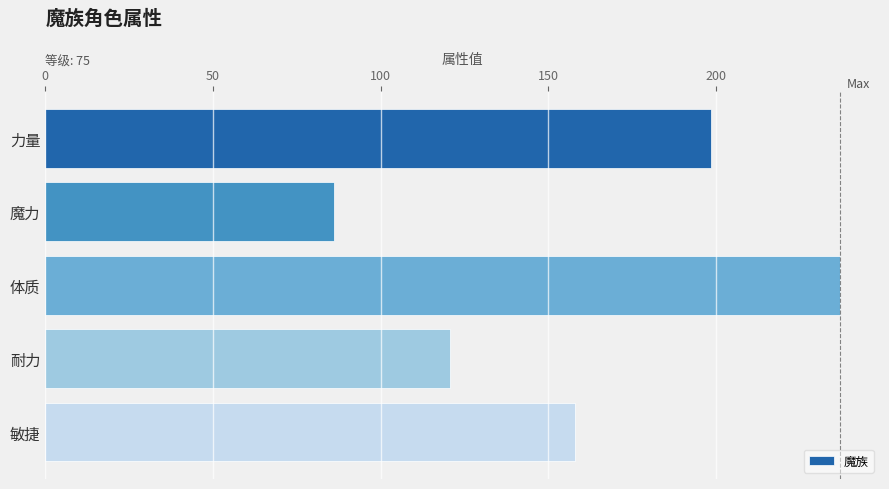

At which category does the chart reach its peak across all series?

体质